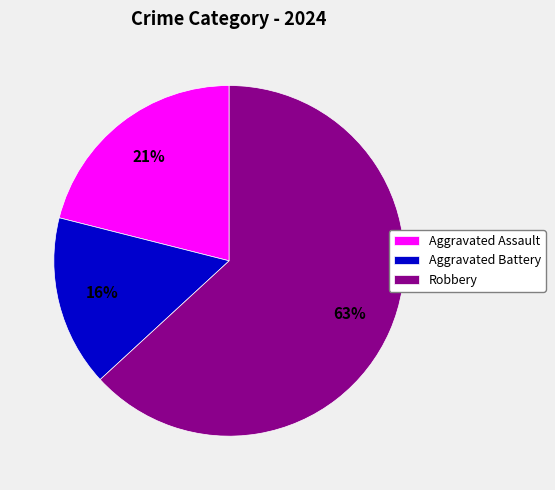

Is Aggravated Assault the majority of the pie?

No